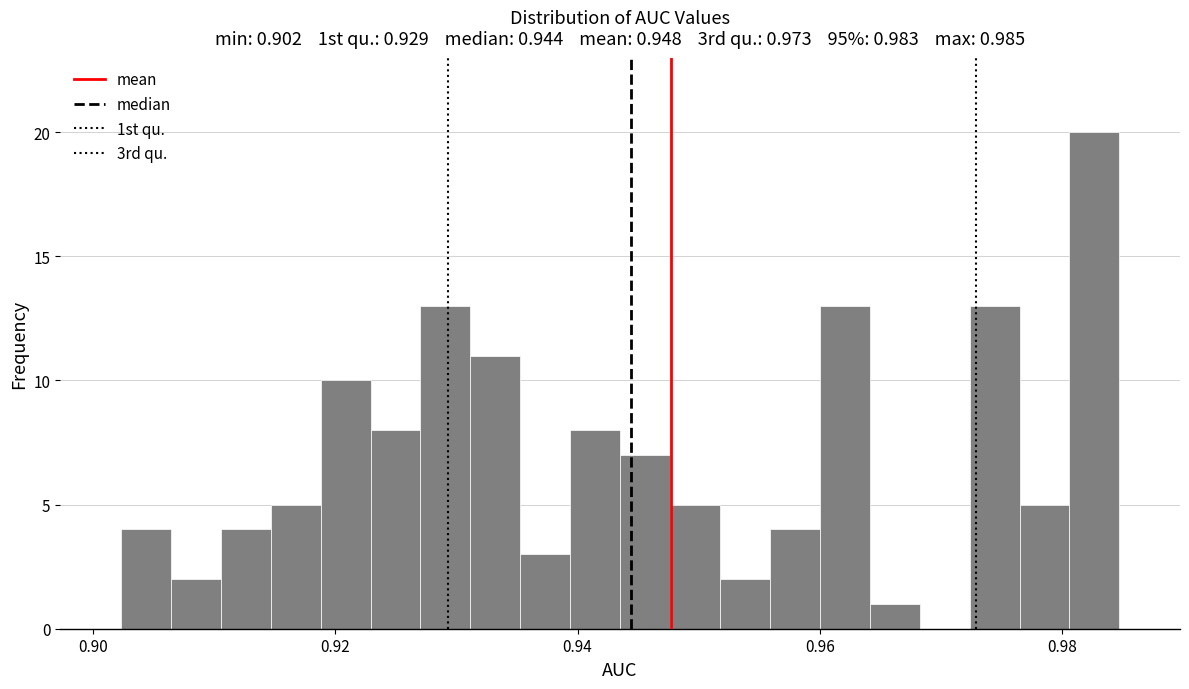

Read against the x-axis, roughly where is the centre of the tallest bar?

0.982